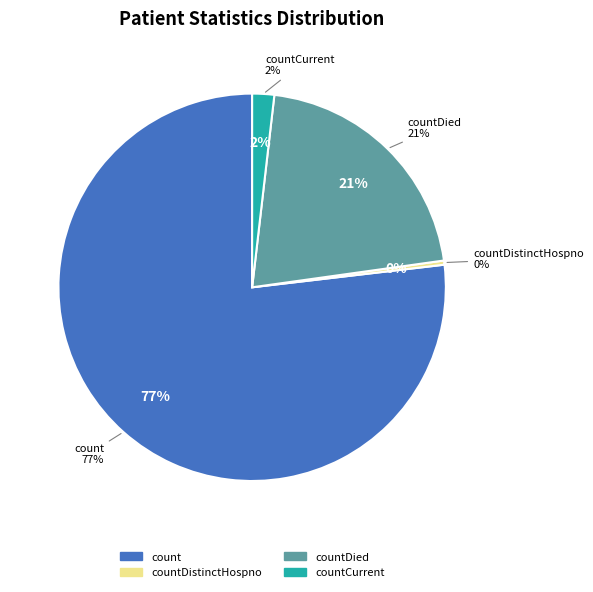

Which category accounts for the majority?

count